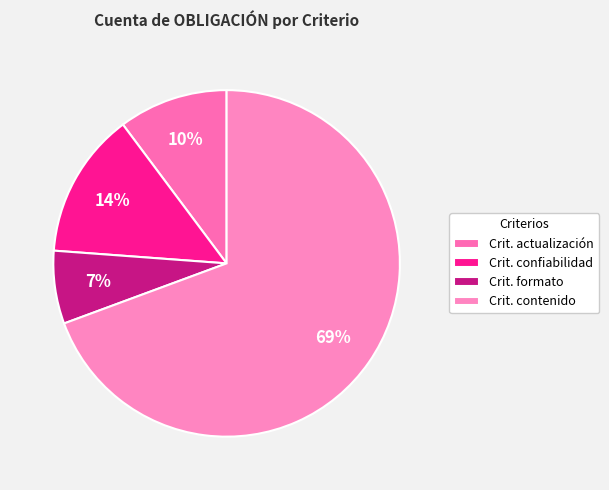

Which category has the smallest portion of the pie?

Crit. formato